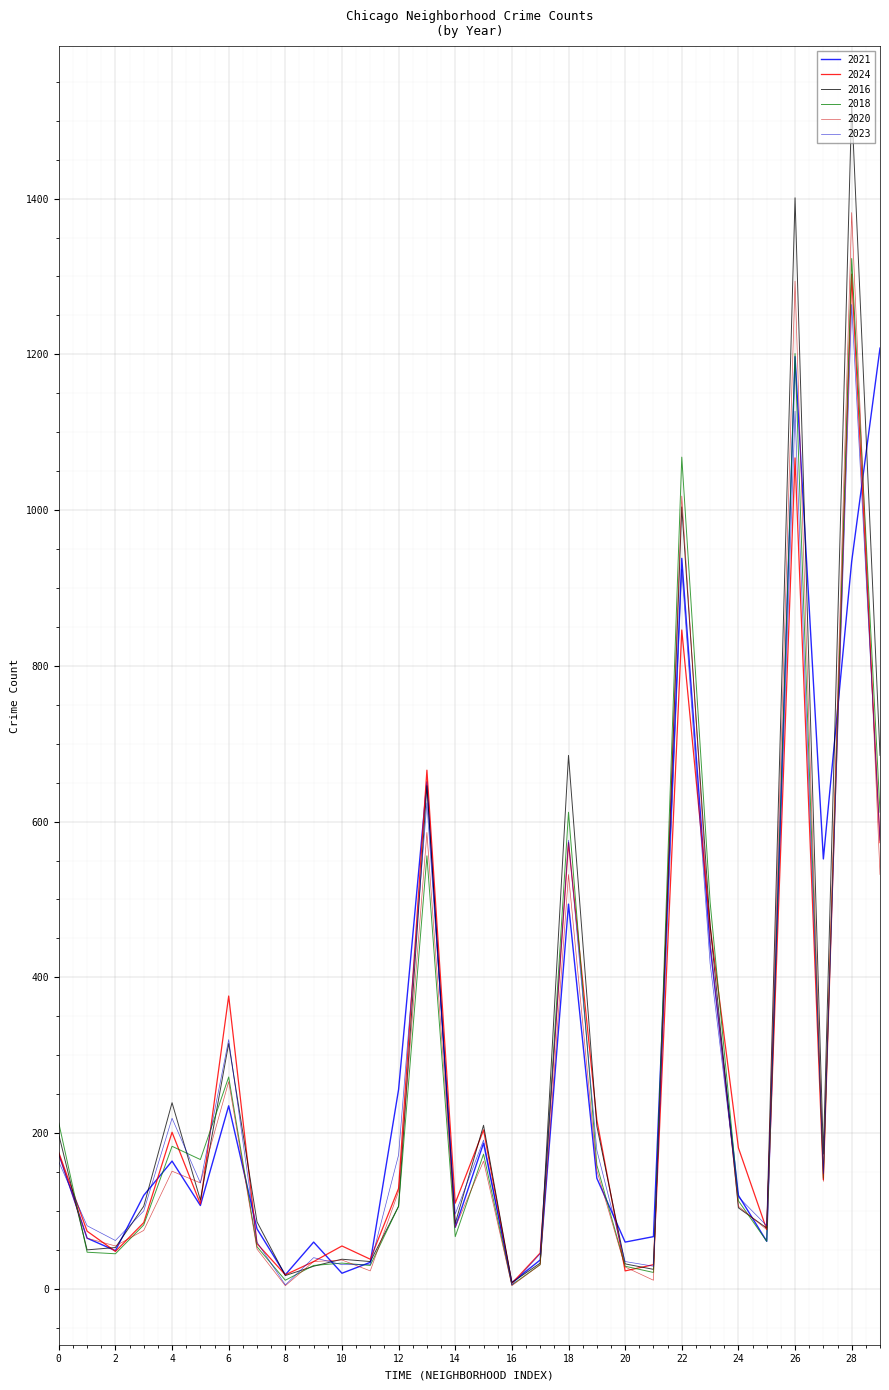

Which series has the largest range (max minus min)?

2016